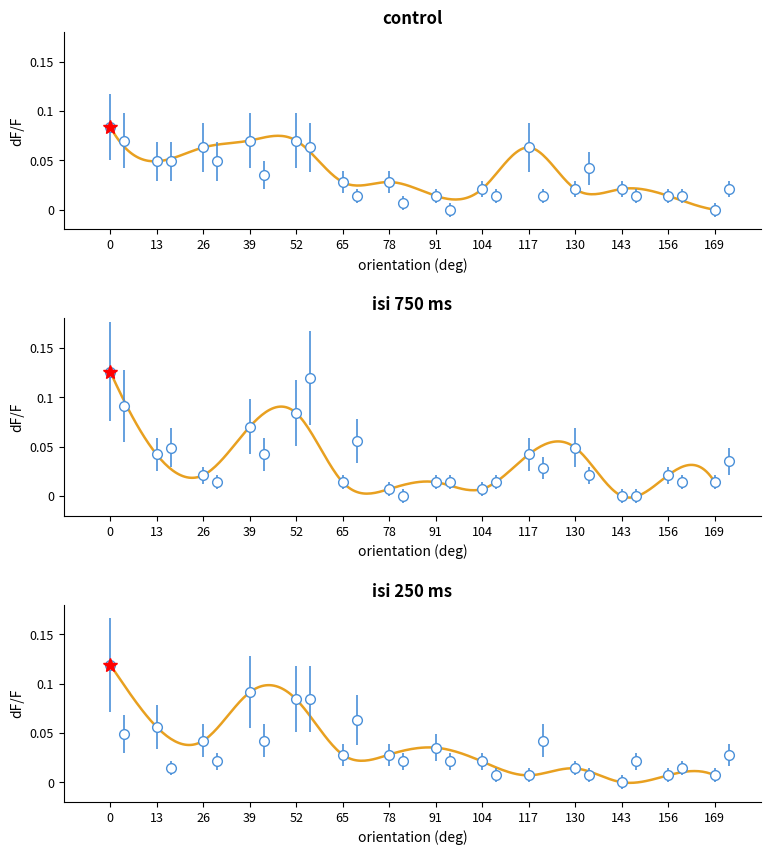

What is the total value across all series at 143?

0.1